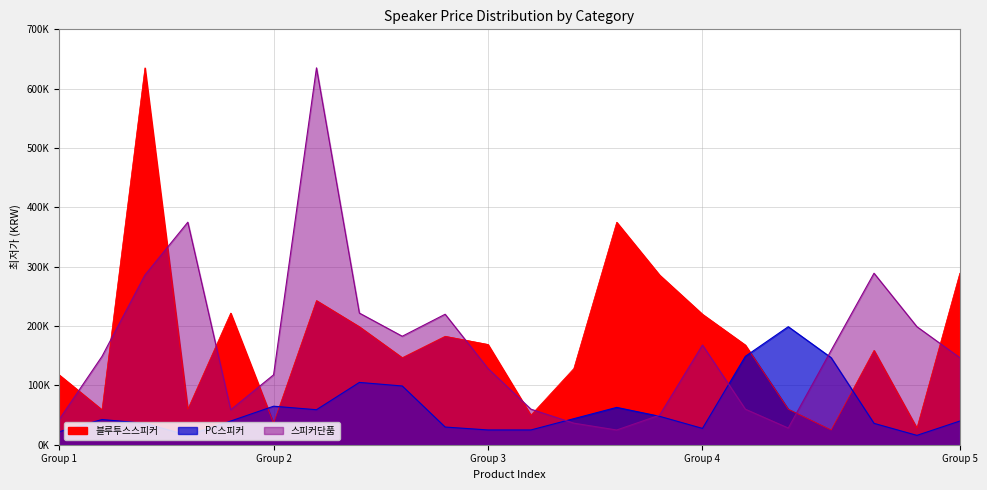

In 스피커단품, how many points are lower than both neighbors (excluding endpoints)?

4